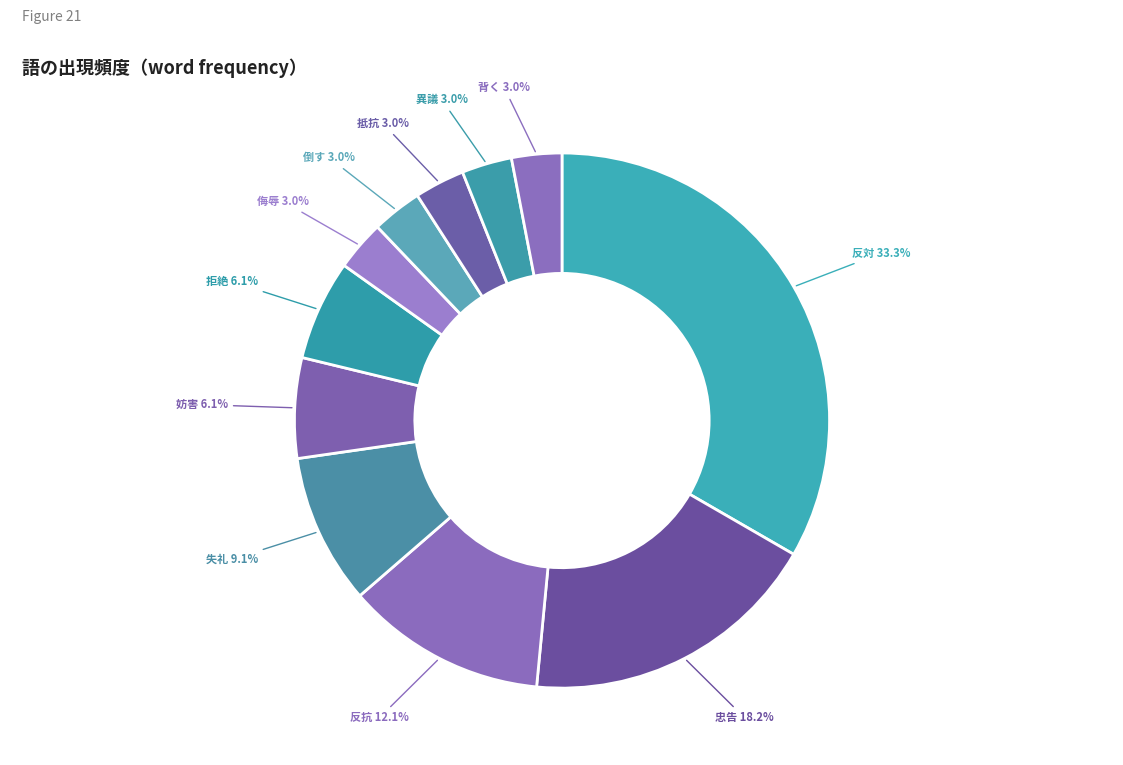

Between 妨害 and 忠告, which is larger?

忠告